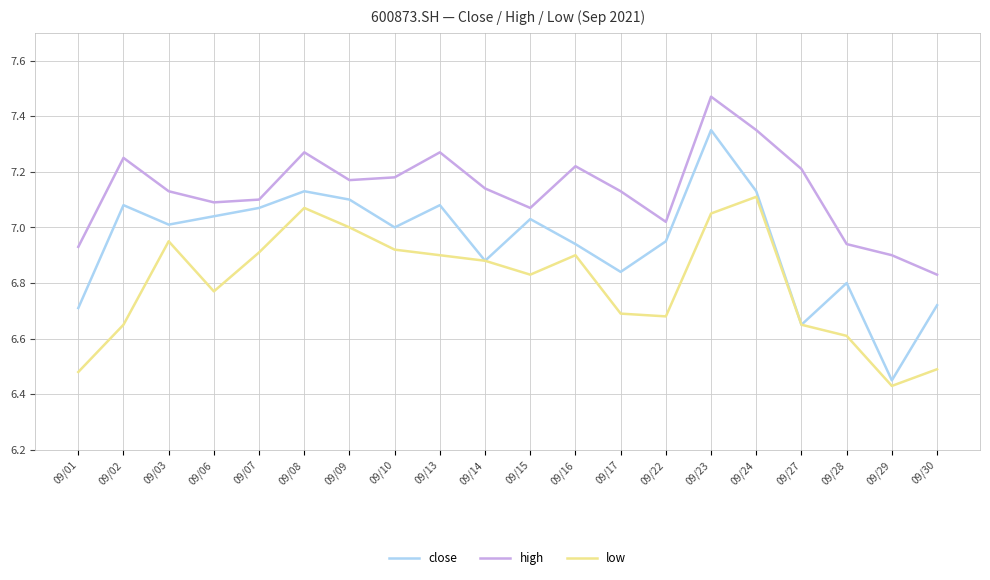

What is the difference between the highest and lowest values at 09/03?

0.2